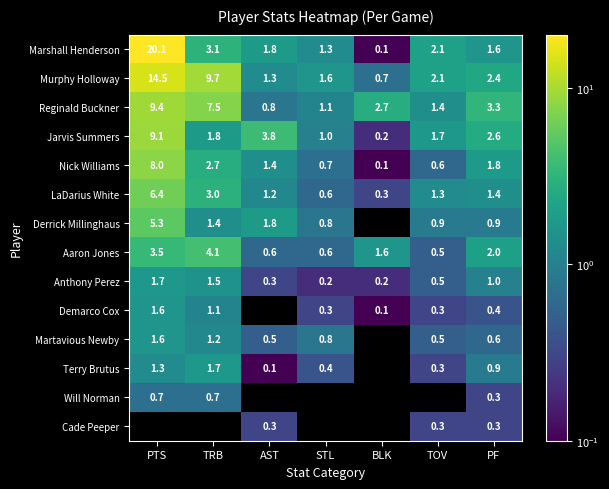

Which category has the lowest value in the Jarvis Summers series?

BLK